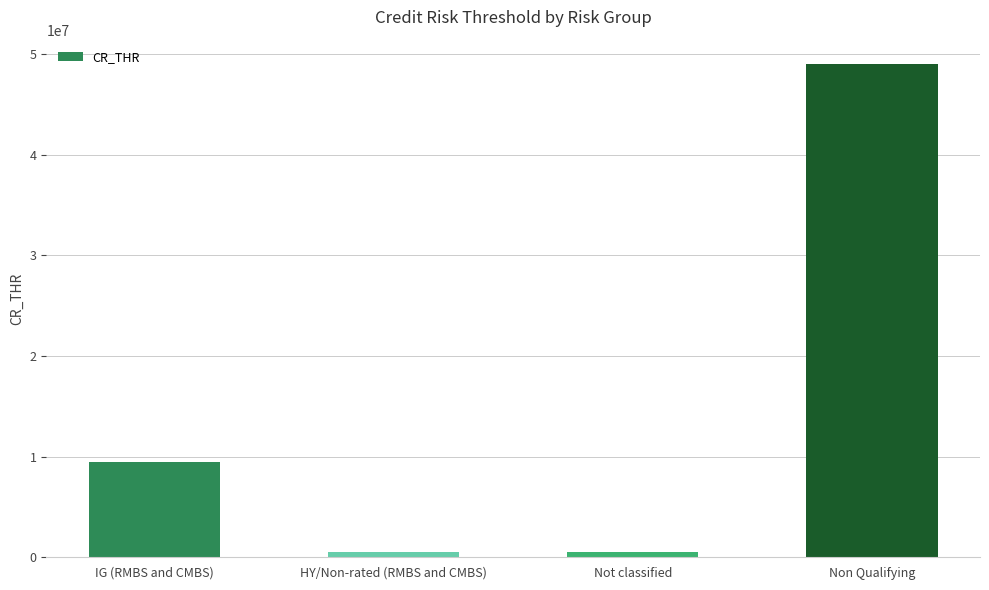

Reading left to right, list all the values displayed in this chart.

9500000	500000	500000	49000000